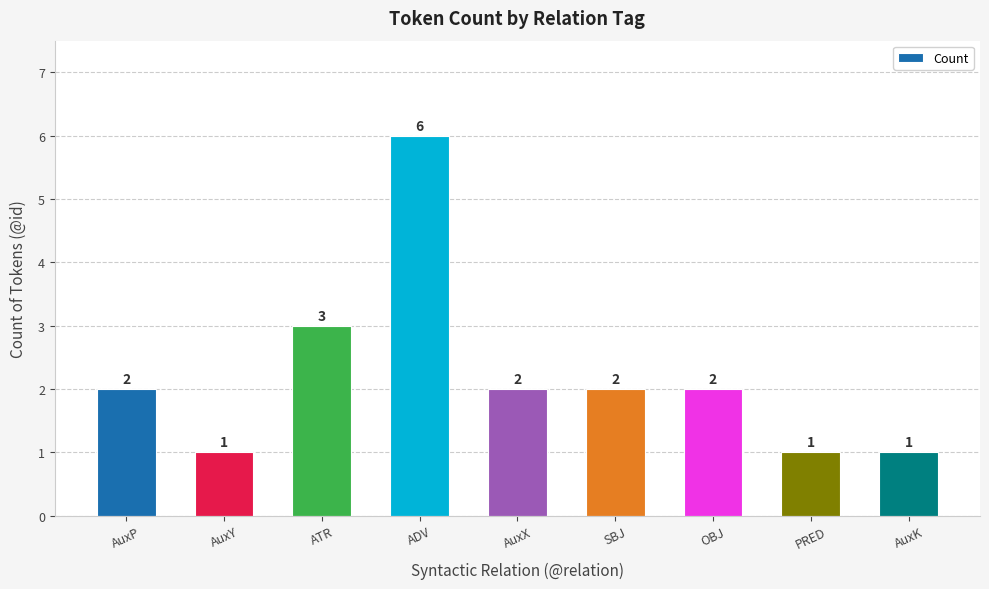

What is the maximum value shown in the chart?

6